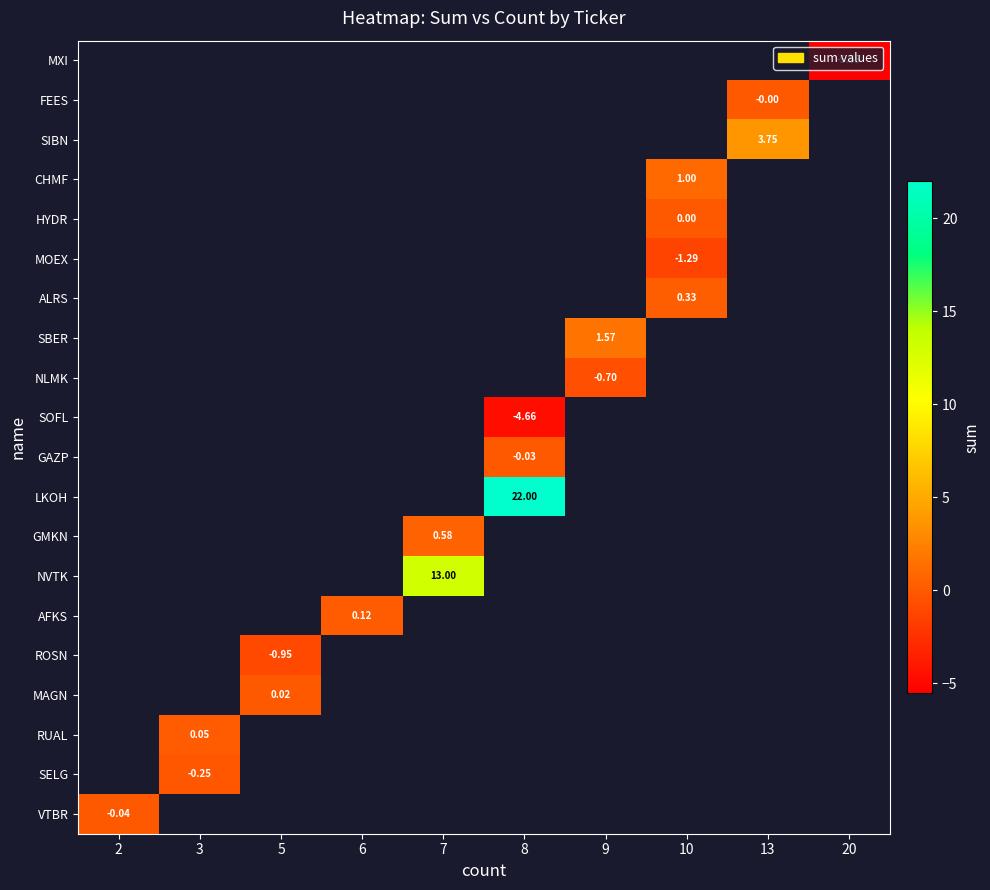

Is it true that row_13 equals 22.2 at 7?

False